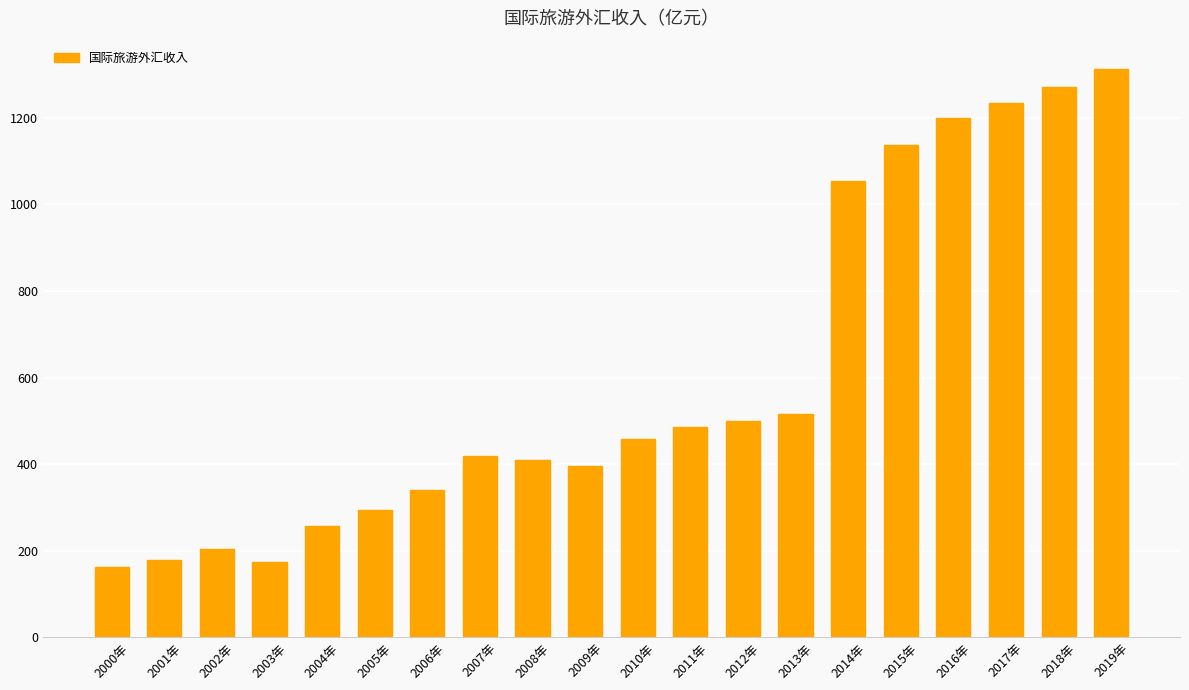

What is the greatest value displayed?

1312.5